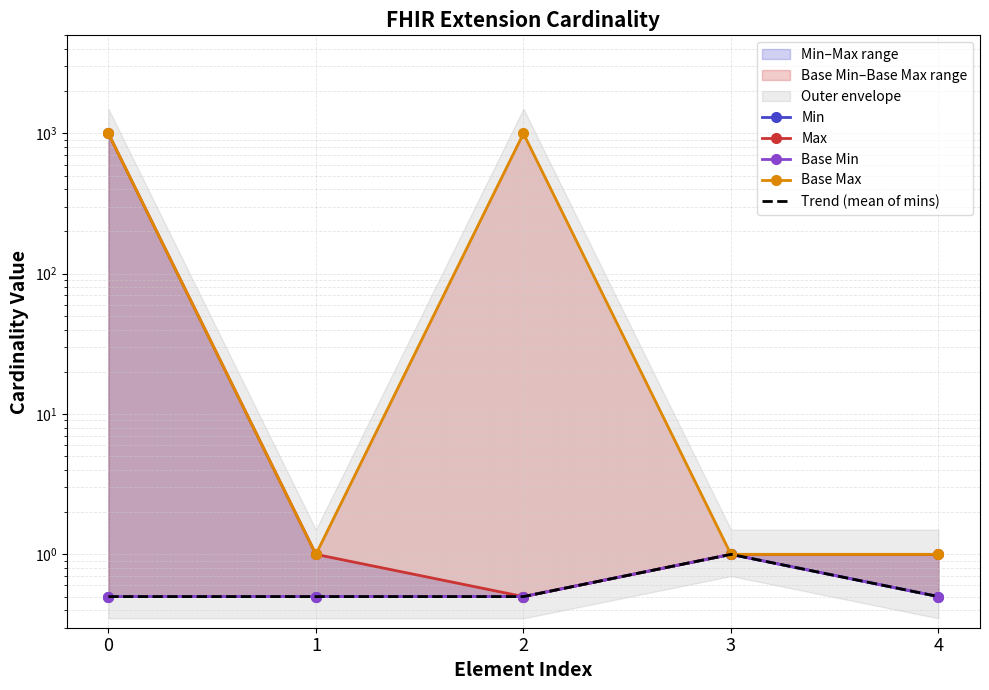

True or false: Trend (mean of mins) has more than 2 points higher than both neighbors.

False